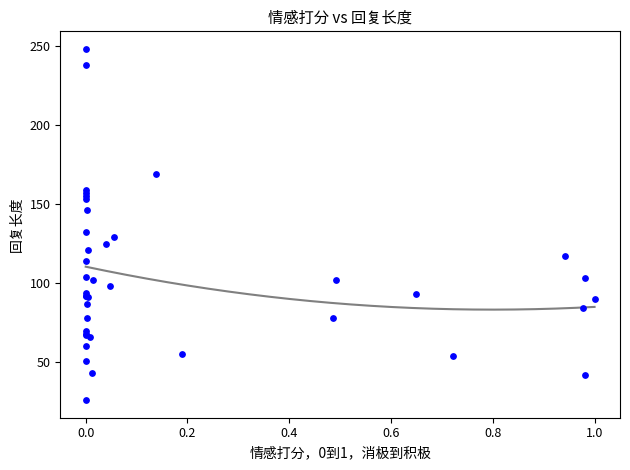

What Y value in the scatter plot is closest to 137?

132